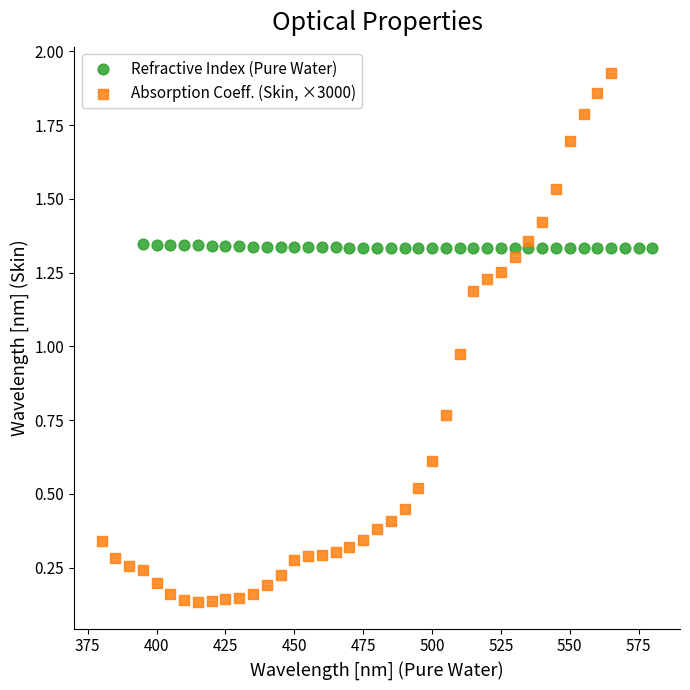

What are all the series names shown in the legend?

Refractive Index (Pure Water), Absorption Coeff. (Skin, ×3000)